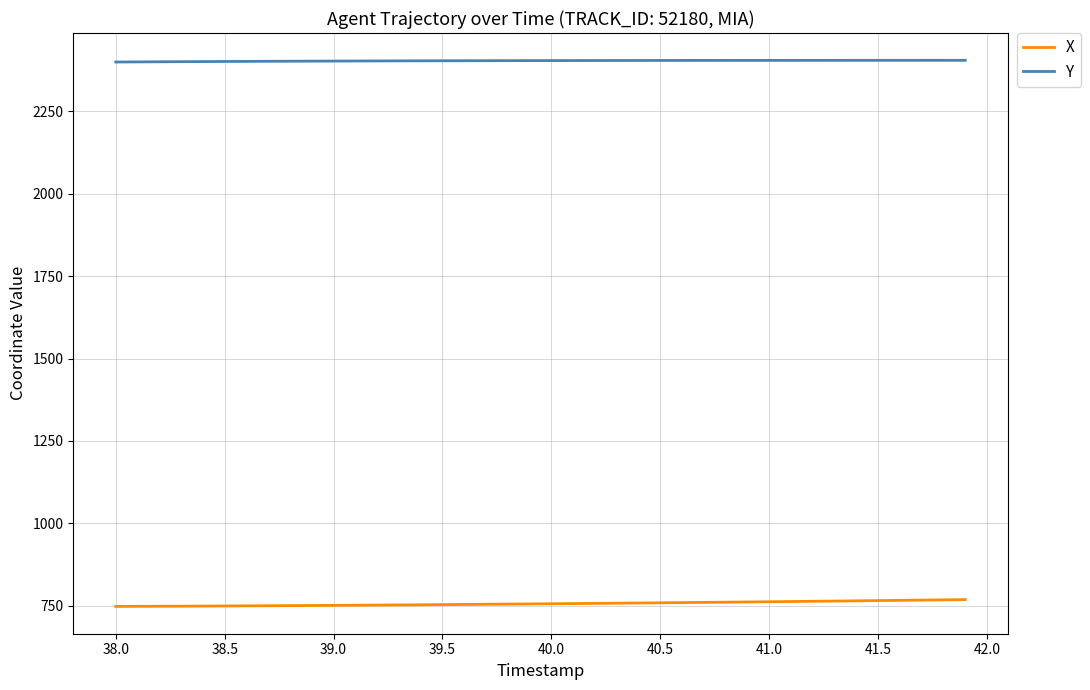

What are all the series names shown in the legend?

X, Y